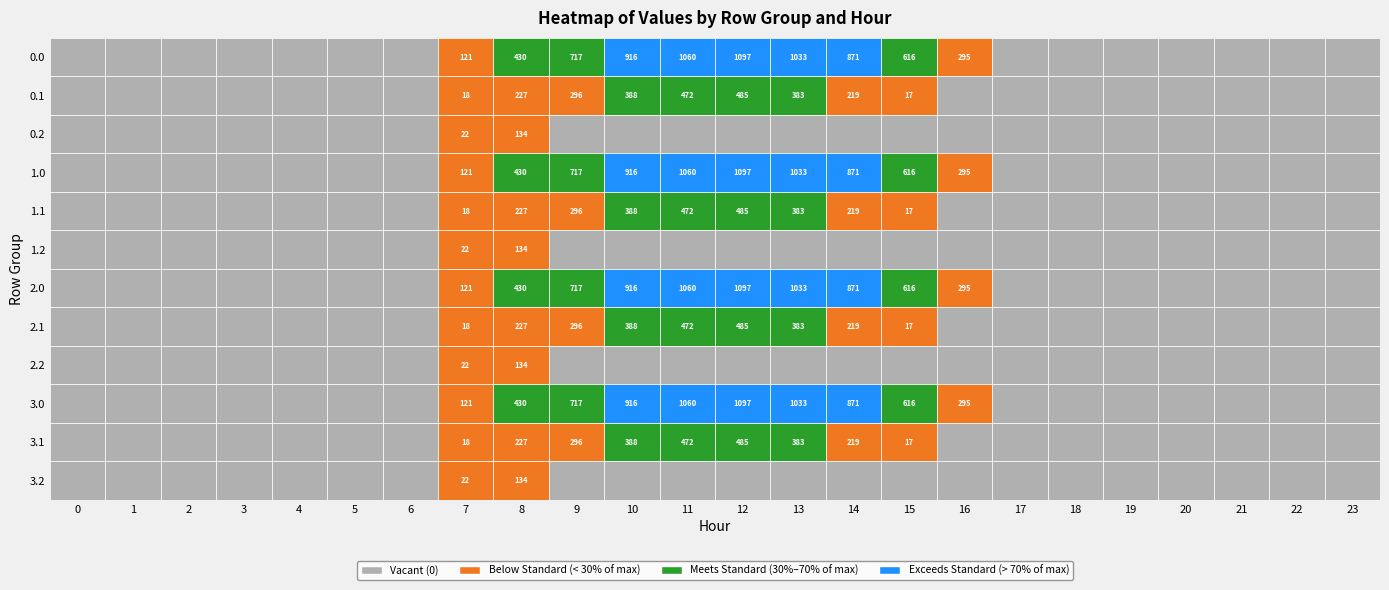

Reading left to right, what are all the values shown in this chart?

0.0: 0=0.0	1=0.0	2=0.0	3=0.0	4=0.0	5=0.0	6=0.0	7=120.6	8=430.3	9=716.9	10=916.2	11=1060.3	12=1096.7	13=1032.9	14=870.6	15=615.9	16=294.5	17=0.0	18=0.0	19=0.0	20=0.0	21=0.0	22=0.0	23=0.0
0.1: 0=0.0	1=0.0	2=0.0	3=0.0	4=0.0	5=0.0	6=0.0	7=17.7	8=227.5	9=295.9	10=388.1	11=471.7	12=485.4	13=382.7	14=219.2	15=17.3	16=0.0	17=0.0	18=0.0	19=0.0	20=0.0	21=0.0	22=0.0	23=0.0
0.2: 0=0.0	1=0.0	2=0.0	3=0.0	4=0.0	5=0.0	6=0.0	7=22.3	8=134.2	9=0.0	10=0.0	11=0.0	12=0.0	13=0.0	14=0.0	15=0.0	16=0.0	17=0.0	18=0.0	19=0.0	20=0.0	21=0.0	22=0.0	23=0.0
1.0: 0=0.0	1=0.0	2=0.0	3=0.0	4=0.0	5=0.0	6=0.0	7=120.6	8=430.3	9=716.9	10=916.2	11=1060.3	12=1096.7	13=1032.9	14=870.6	15=615.9	16=294.5	17=0.0	18=0.0	19=0.0	20=0.0	21=0.0	22=0.0	23=0.0
1.1: 0=0.0	1=0.0	2=0.0	3=0.0	4=0.0	5=0.0	6=0.0	7=17.7	8=227.5	9=295.9	10=388.1	11=471.7	12=485.4	13=382.7	14=219.2	15=17.3	16=0.0	17=0.0	18=0.0	19=0.0	20=0.0	21=0.0	22=0.0	23=0.0
1.2: 0=0.0	1=0.0	2=0.0	3=0.0	4=0.0	5=0.0	6=0.0	7=22.3	8=134.2	9=0.0	10=0.0	11=0.0	12=0.0	13=0.0	14=0.0	15=0.0	16=0.0	17=0.0	18=0.0	19=0.0	20=0.0	21=0.0	22=0.0	23=0.0
2.0: 0=0.0	1=0.0	2=0.0	3=0.0	4=0.0	5=0.0	6=0.0	7=120.6	8=430.3	9=716.9	10=916.2	11=1060.3	12=1096.7	13=1032.9	14=870.6	15=615.9	16=294.5	17=0.0	18=0.0	19=0.0	20=0.0	21=0.0	22=0.0	23=0.0
2.1: 0=0.0	1=0.0	2=0.0	3=0.0	4=0.0	5=0.0	6=0.0	7=17.7	8=227.5	9=295.9	10=388.1	11=471.7	12=485.4	13=382.7	14=219.2	15=17.3	16=0.0	17=0.0	18=0.0	19=0.0	20=0.0	21=0.0	22=0.0	23=0.0
2.2: 0=0.0	1=0.0	2=0.0	3=0.0	4=0.0	5=0.0	6=0.0	7=22.3	8=134.2	9=0.0	10=0.0	11=0.0	12=0.0	13=0.0	14=0.0	15=0.0	16=0.0	17=0.0	18=0.0	19=0.0	20=0.0	21=0.0	22=0.0	23=0.0
3.0: 0=0.0	1=0.0	2=0.0	3=0.0	4=0.0	5=0.0	6=0.0	7=120.6	8=430.3	9=716.9	10=916.2	11=1060.3	12=1096.7	13=1032.9	14=870.6	15=615.9	16=294.5	17=0.0	18=0.0	19=0.0	20=0.0	21=0.0	22=0.0	23=0.0
3.1: 0=0.0	1=0.0	2=0.0	3=0.0	4=0.0	5=0.0	6=0.0	7=17.7	8=227.5	9=295.9	10=388.1	11=471.7	12=485.4	13=382.7	14=219.2	15=17.3	16=0.0	17=0.0	18=0.0	19=0.0	20=0.0	21=0.0	22=0.0	23=0.0
3.2: 0=0.0	1=0.0	2=0.0	3=0.0	4=0.0	5=0.0	6=0.0	7=22.3	8=134.2	9=0.0	10=0.0	11=0.0	12=0.0	13=0.0	14=0.0	15=0.0	16=0.0	17=0.0	18=0.0	19=0.0	20=0.0	21=0.0	22=0.0	23=0.0